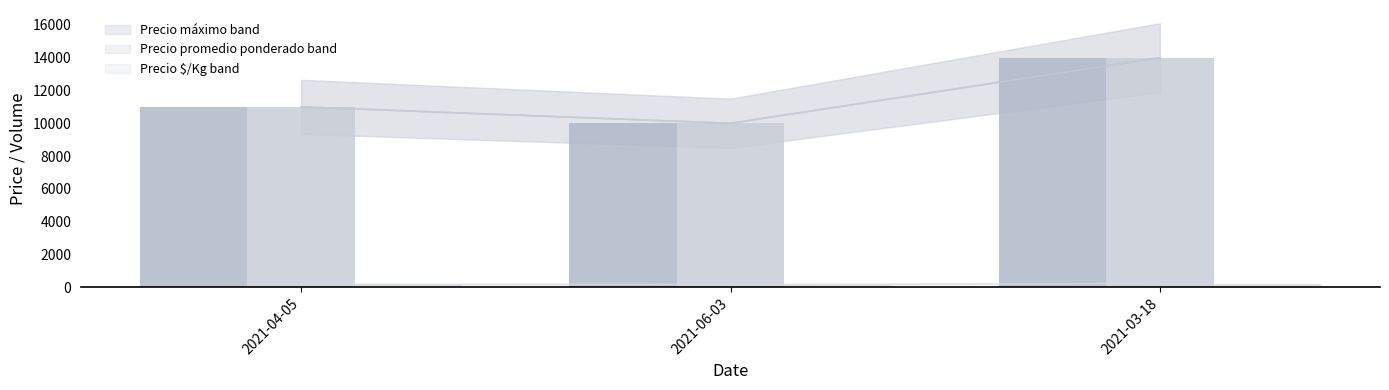

The value of Precio promedio ponderado at 2021-03-18 is 14000. True or false?

True